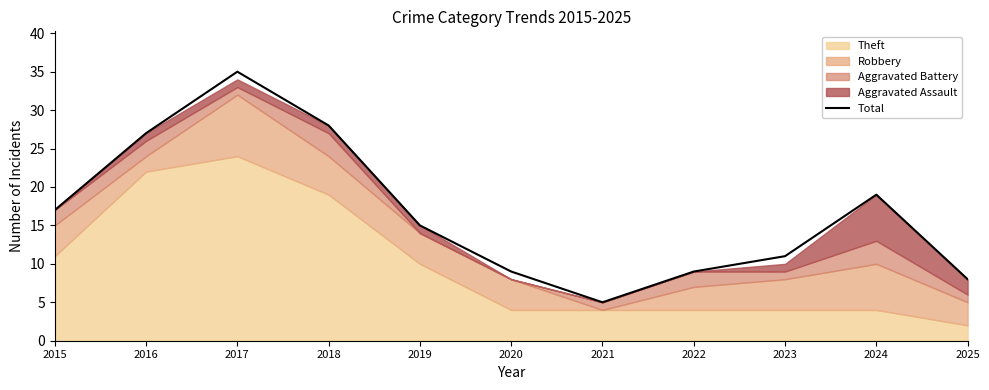

Reading right to left, list all the values displayed in this chart.

2025=8	2024=19	2023=11	2022=9	2021=5	2020=9	2019=15	2018=28	2017=35	2016=27	2015=17